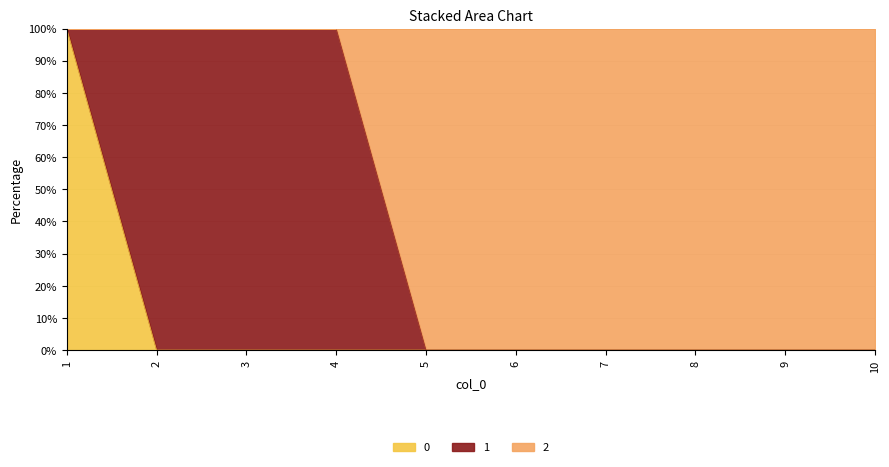

At which label is 2 closest to 50?

1